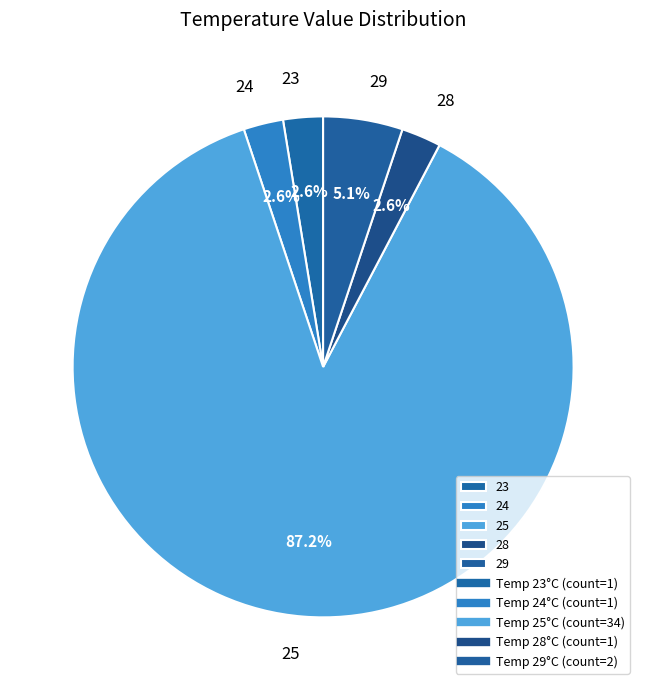

Which has a higher value, 29 or 28?

29